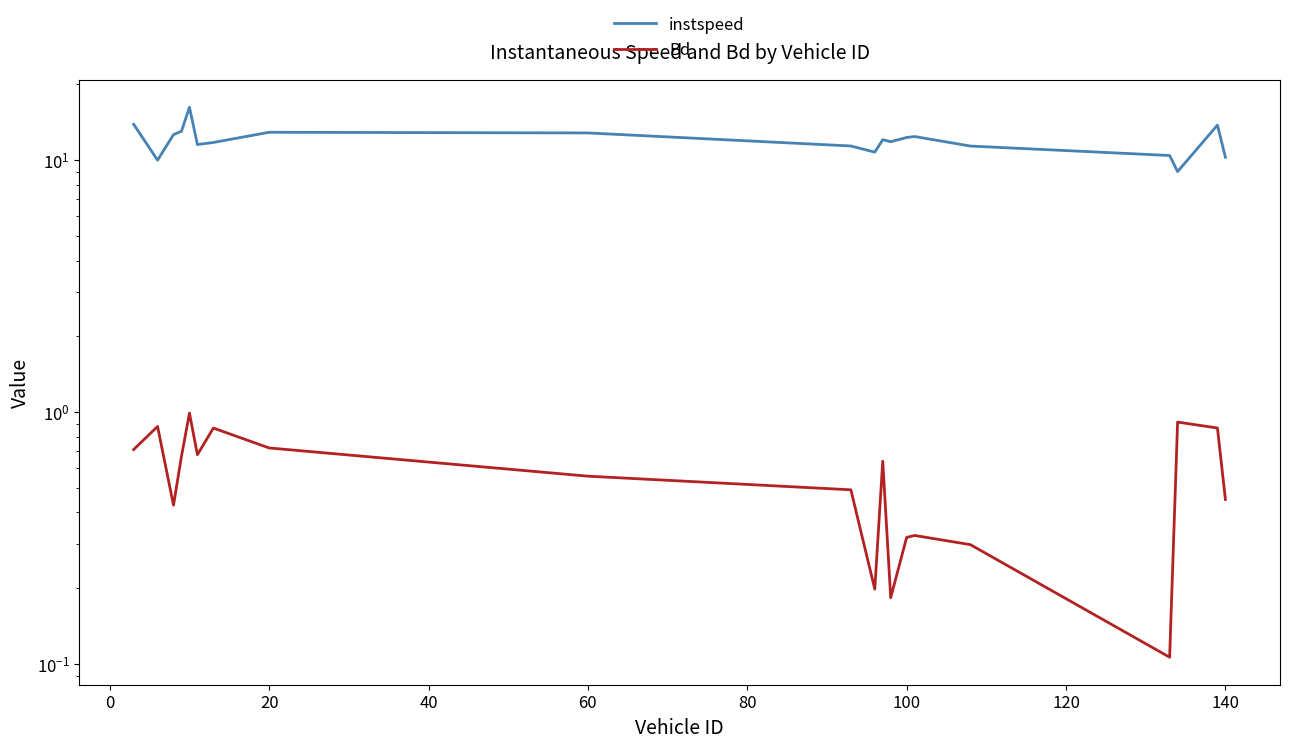

Between 80 and 16, which series saw the biggest shift?

instspeed